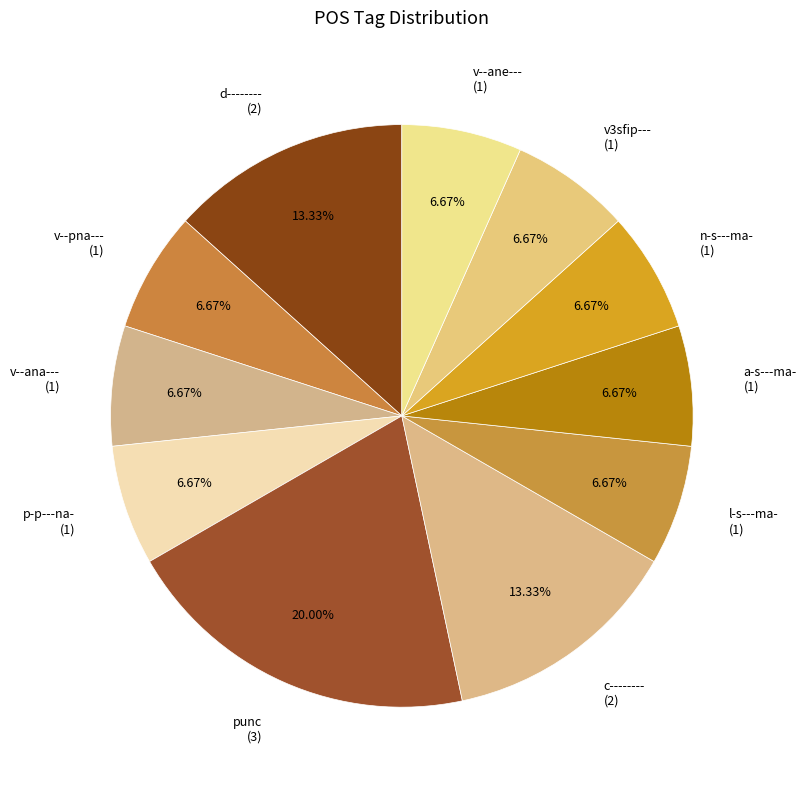

The v--pna--- slice represents 7% of the pie. True or false?

True